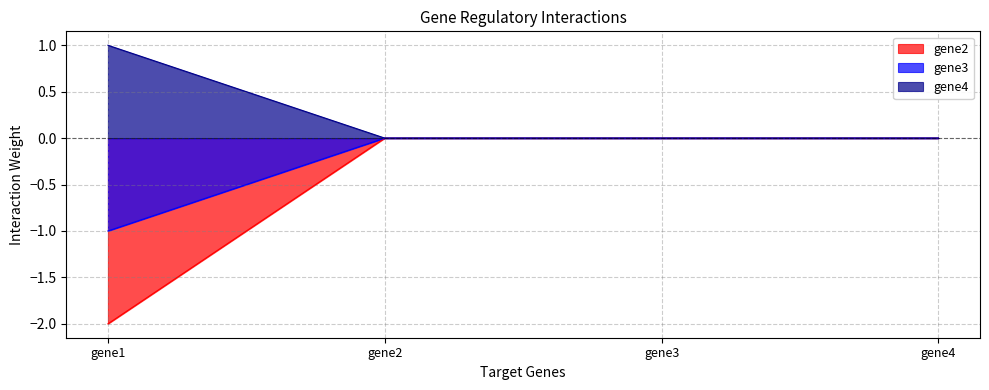

What are all the series names shown in the legend?

gene2, gene3, gene4